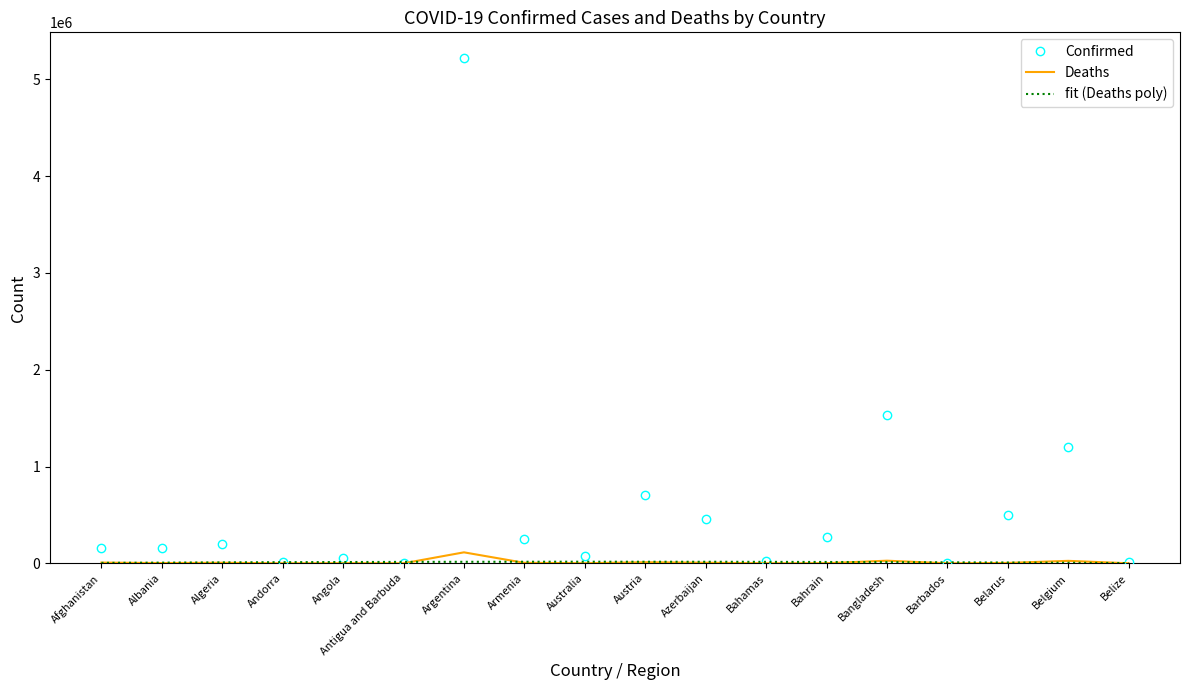

What is the spread (max minus min) of values at Angola?

49021